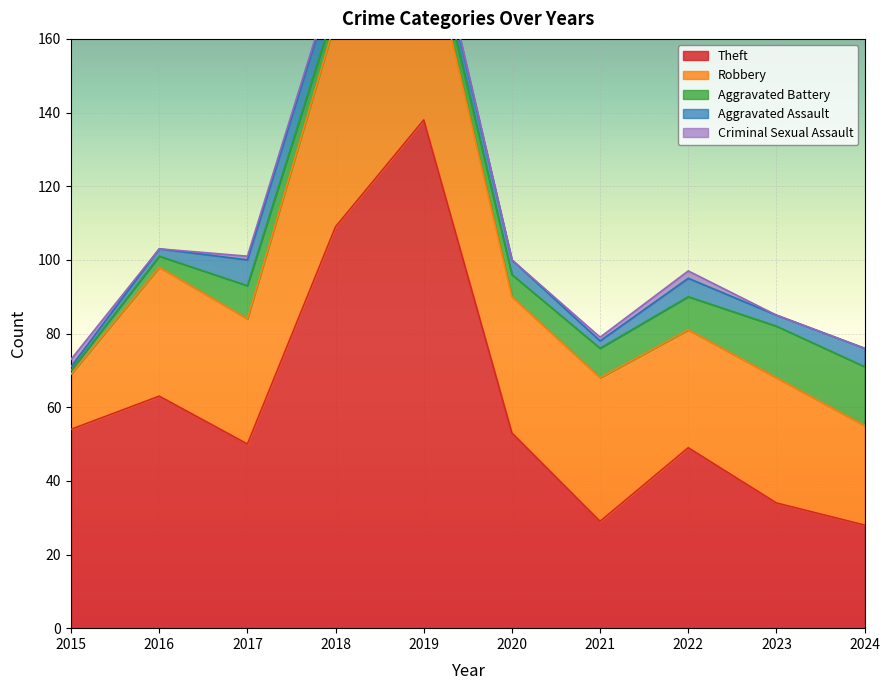

Reading left to right, what are all the values shown in this chart?

Theft: 2015=54	2016=63	2017=50	2018=109	2019=138	2020=53	2021=29	2022=49	2023=34	2024=28
Robbery: 2015=15	2016=35	2017=34	2018=56	2019=54	2020=37	2021=39	2022=32	2023=34	2024=27
Aggravated Battery: 2015=1	2016=3	2017=9	2018=4	2019=5	2020=6	2021=8	2022=9	2023=14	2024=16
Aggravated Assault: 2015=1	2016=2	2017=7	2018=8	2019=5	2020=4	2021=2	2022=5	2023=3	2024=5
Criminal Sexual Assault: 2015=2	2016=0	2017=1	2018=1	2019=1	2020=0	2021=1	2022=2	2023=0	2024=0